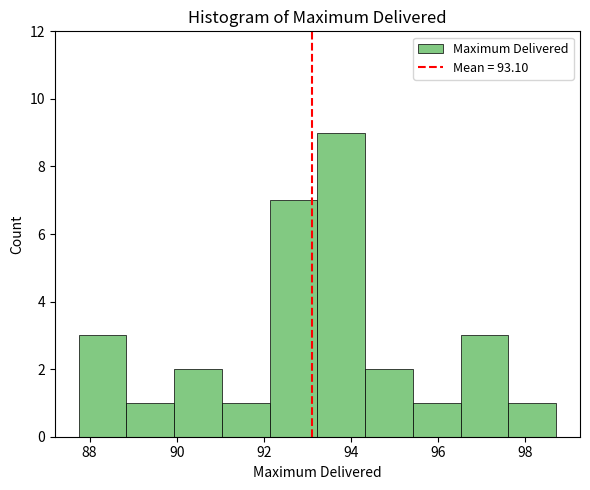

Reading left to right, transcribe this chart: for each bar, give the range it covers on the x-axis and its height. Neither the bar edges nor the heights are printed on the chart, so give them approximately, as read against the axes.

87.8 to 88.8: 3
88.8 to 90.0: 1
90.0 to 91.0: 2
91.0 to 92.2: 1
92.2 to 93.2: 7
93.2 to 94.4: 9
94.4 to 95.4: 2
95.4 to 96.6: 1
96.6 to 97.6: 3
97.6 to 98.8: 1